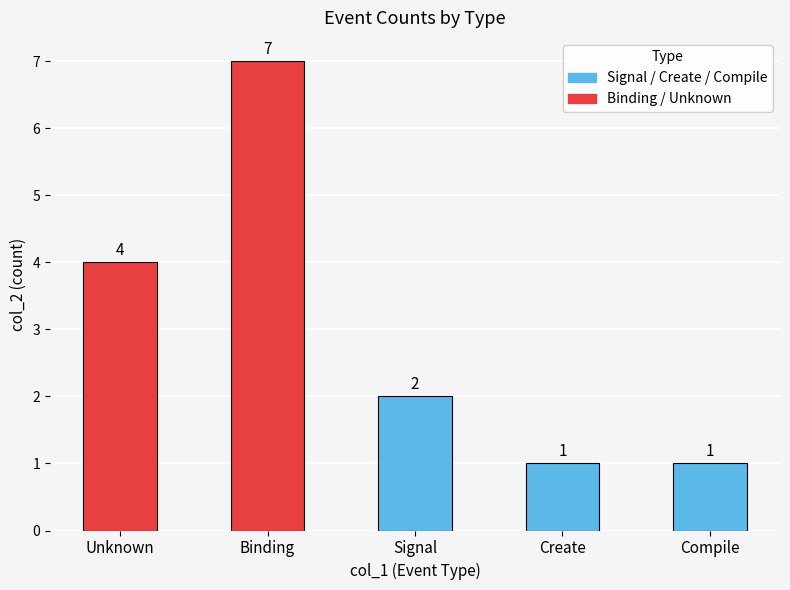

Reading left to right, transcribe all the data shown in this chart.

4	7	2	1	1